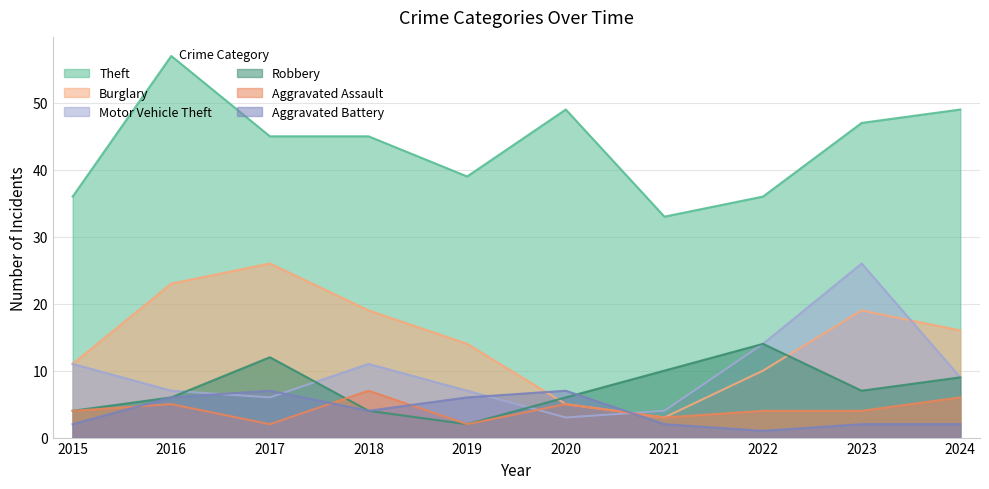

Which series has the largest total across all categories?

Theft